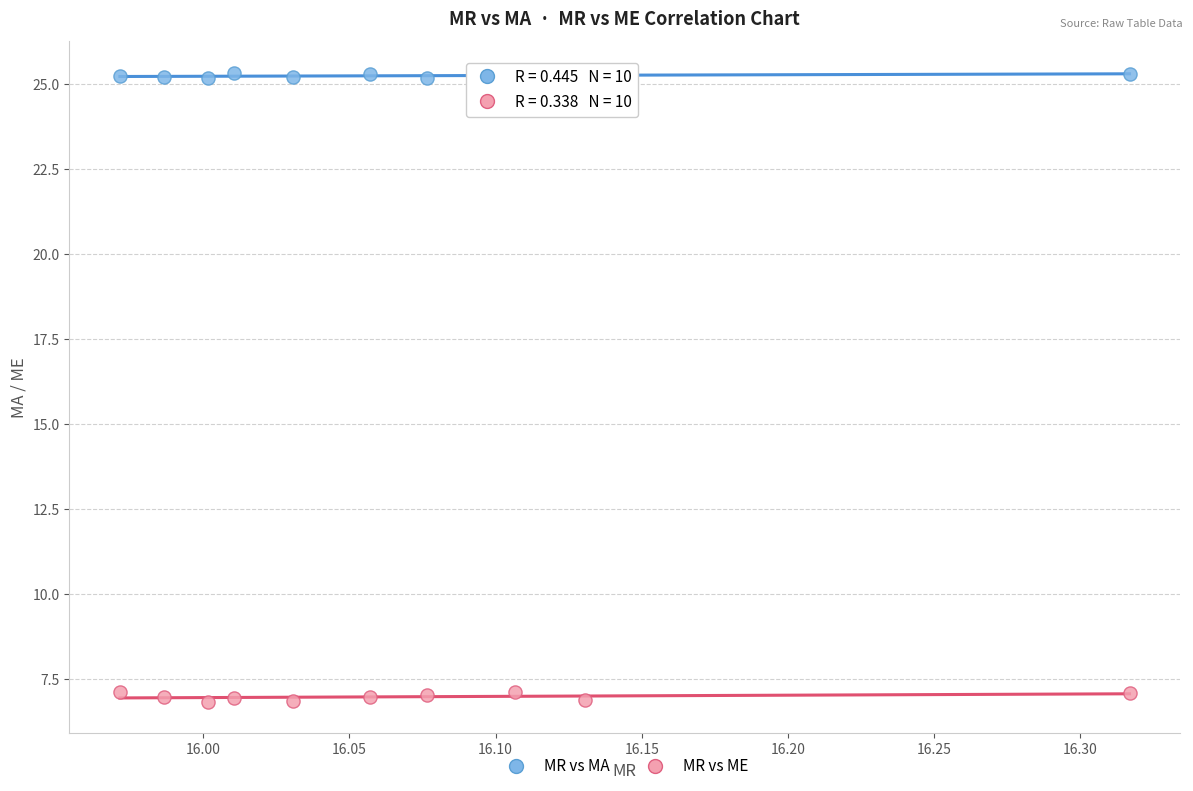

What is the X range (max minus min) for the scatter plot?

0.3